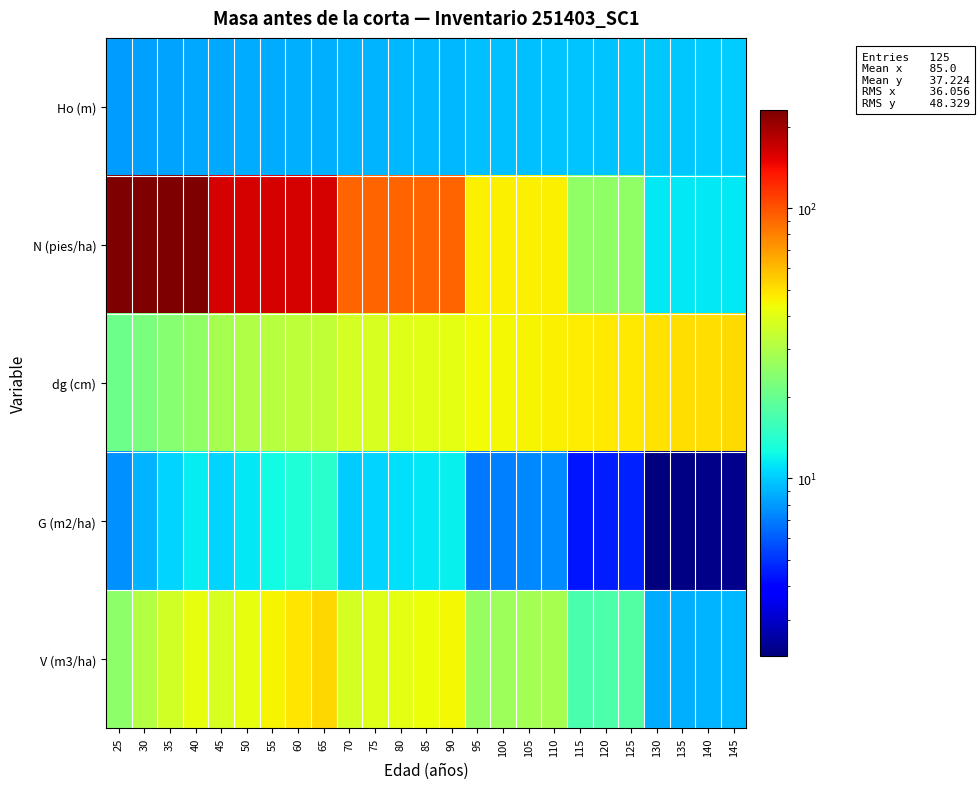

What is the smallest value displayed?

2.2